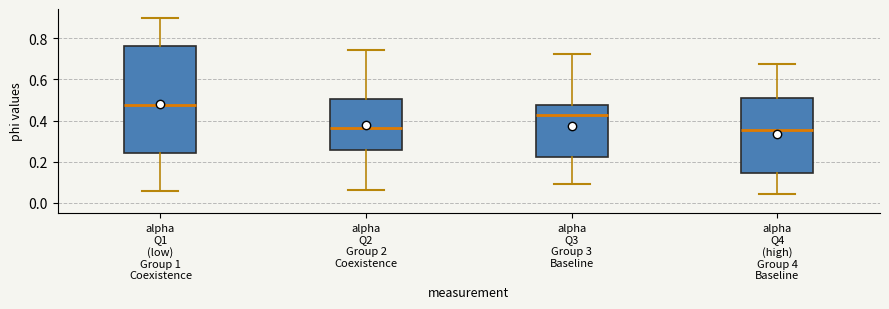

Comparing the boxes themselves (not the whiskers), which one is the tallest?

alpha Q1 (low) Group 1 Coexistence